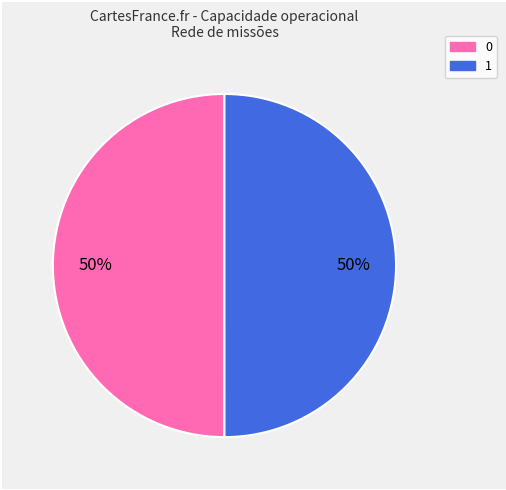

What percentage is the 0 slice, to the nearest percent?

50%